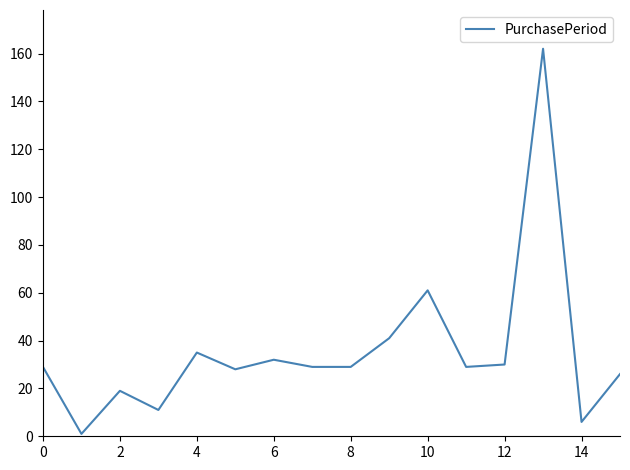

What is the maximum value shown in the chart?

162